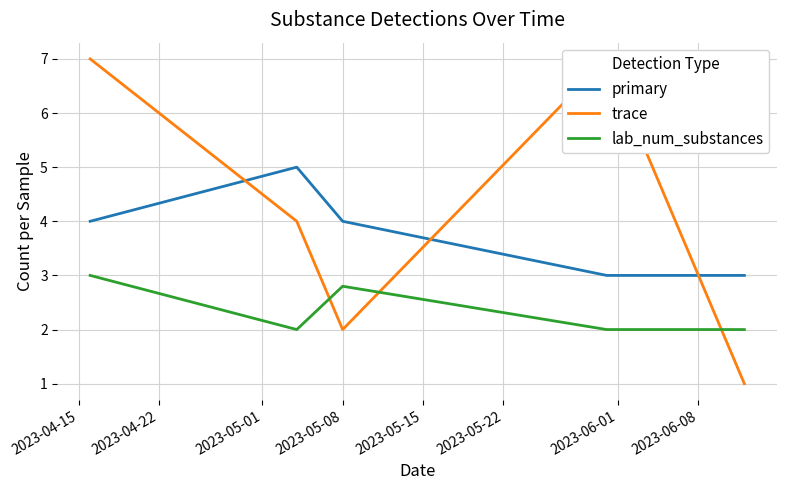

How many times do lab_num_substances and trace cross each other?

3